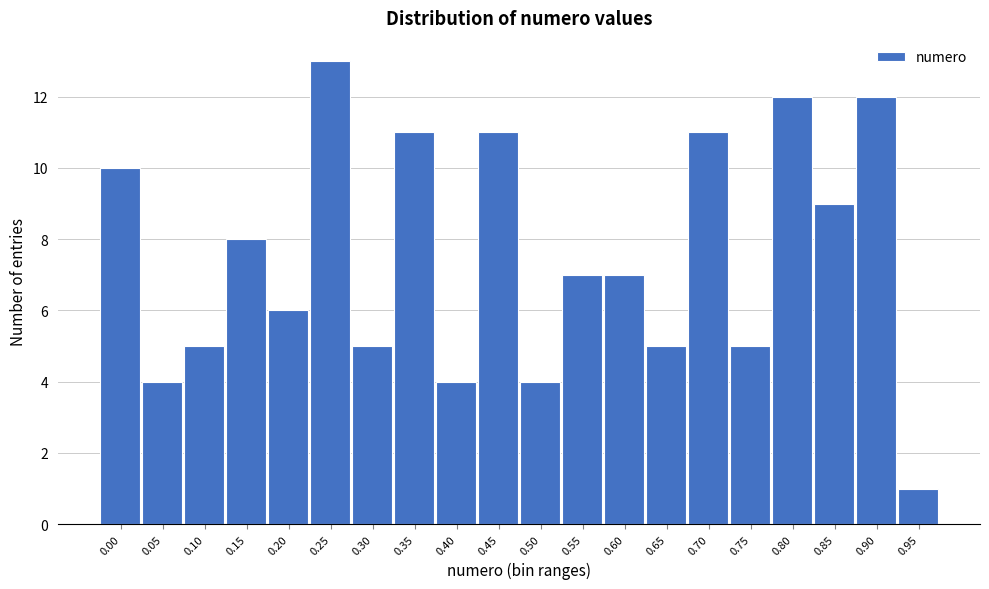

Reading right to left, list all the values displayed in this chart.

0.95=1	0.90=12	0.85=9	0.80=12	0.75=5	0.70=11	0.65=5	0.60=7	0.55=7	0.50=4	0.45=11	0.40=4	0.35=11	0.30=5	0.25=13	0.20=6	0.15=8	0.10=5	0.05=4	0.00=10